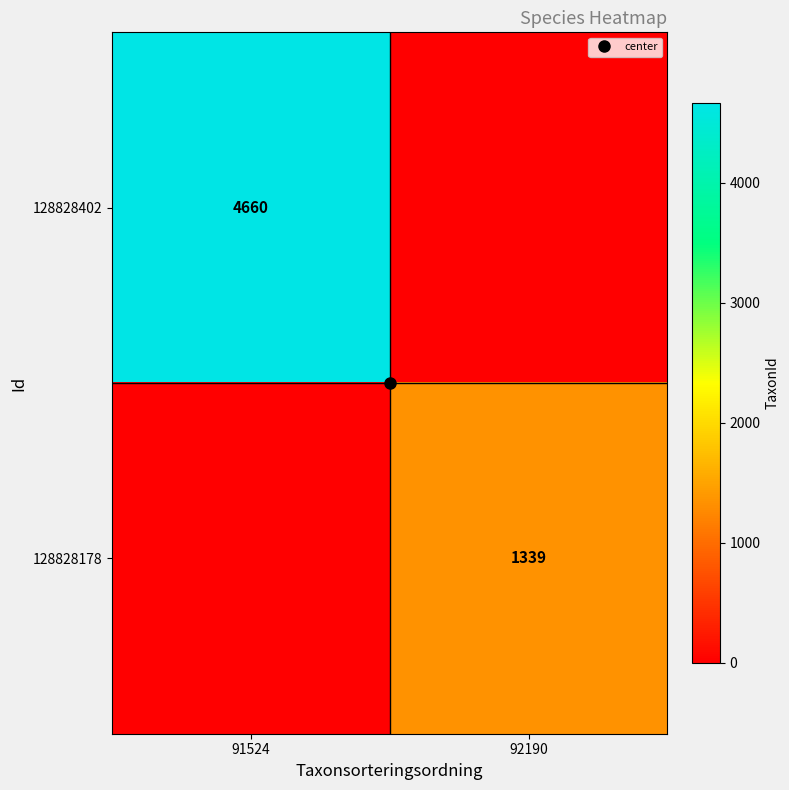

What is the total value across all series at 91524?

4660